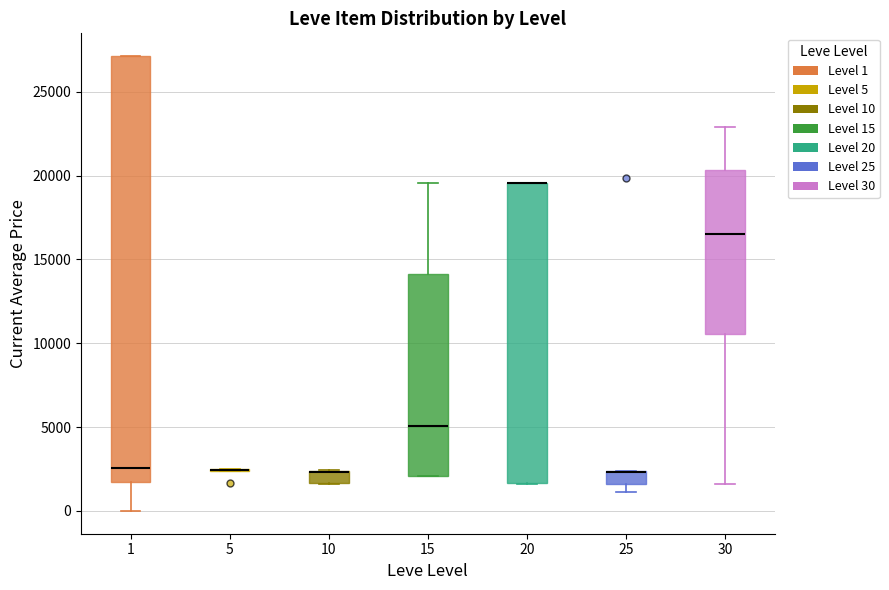

Comparing the boxes themselves (not the whiskers), which one is the tallest?

1